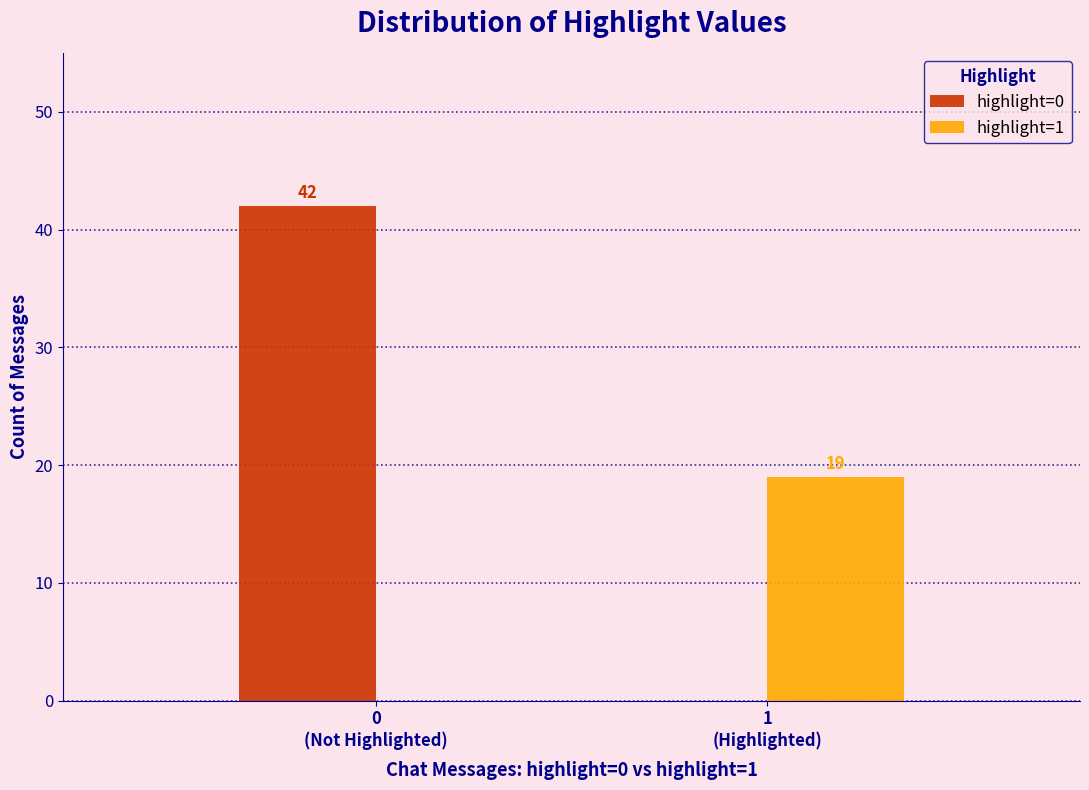

Reading left to right, extract all data points from this chart.

highlight=0: 42	0
highlight=1: 0	19